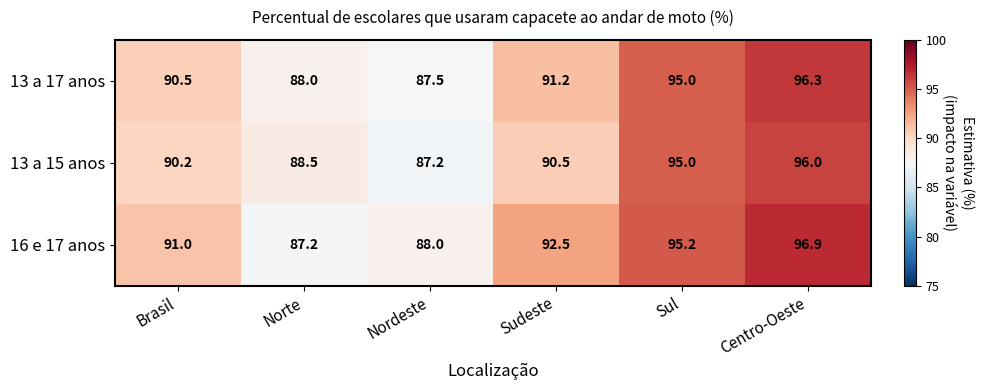

Reading right to left, what are all the values shown in this chart?

13 a 17 anos: 96.3	95.0	91.2	87.5	88.0	90.5
13 a 15 anos: 96.0	95.0	90.5	87.2	88.5	90.2
16 e 17 anos: 96.9	95.2	92.5	88.0	87.2	91.0